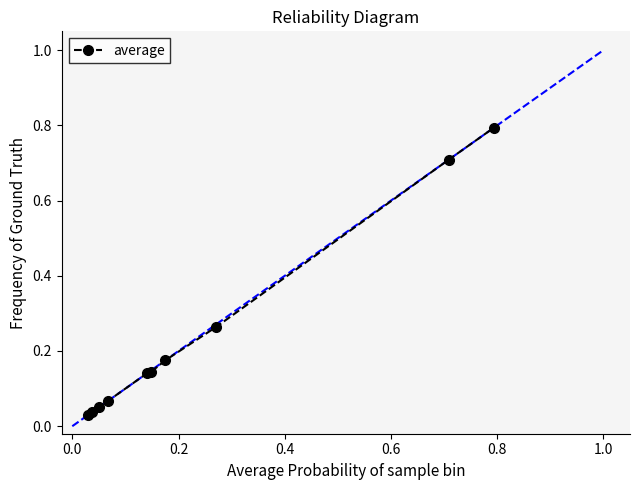

What is the difference between the maximum and minimum values?

0.8